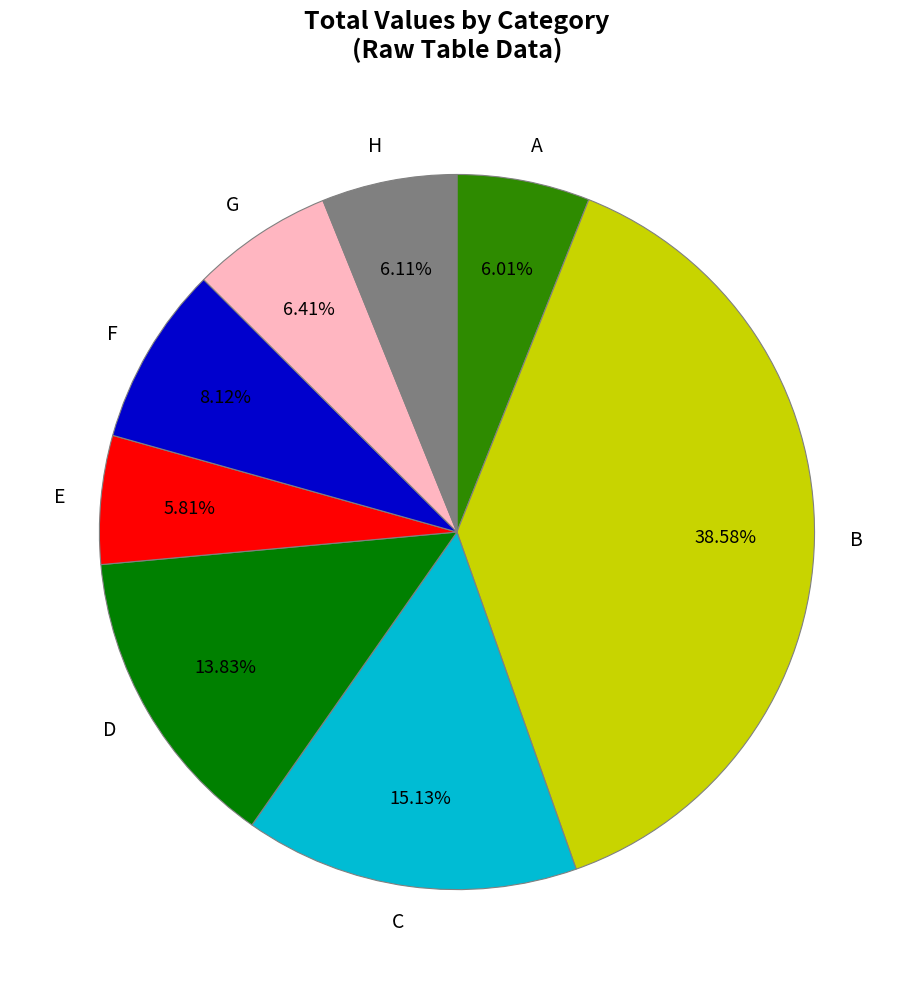

Does any single category account for the majority?

No